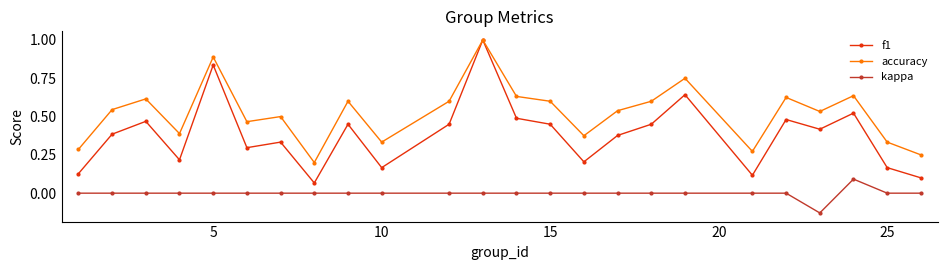

True or false: accuracy has more than 0 interior local peaks.

True